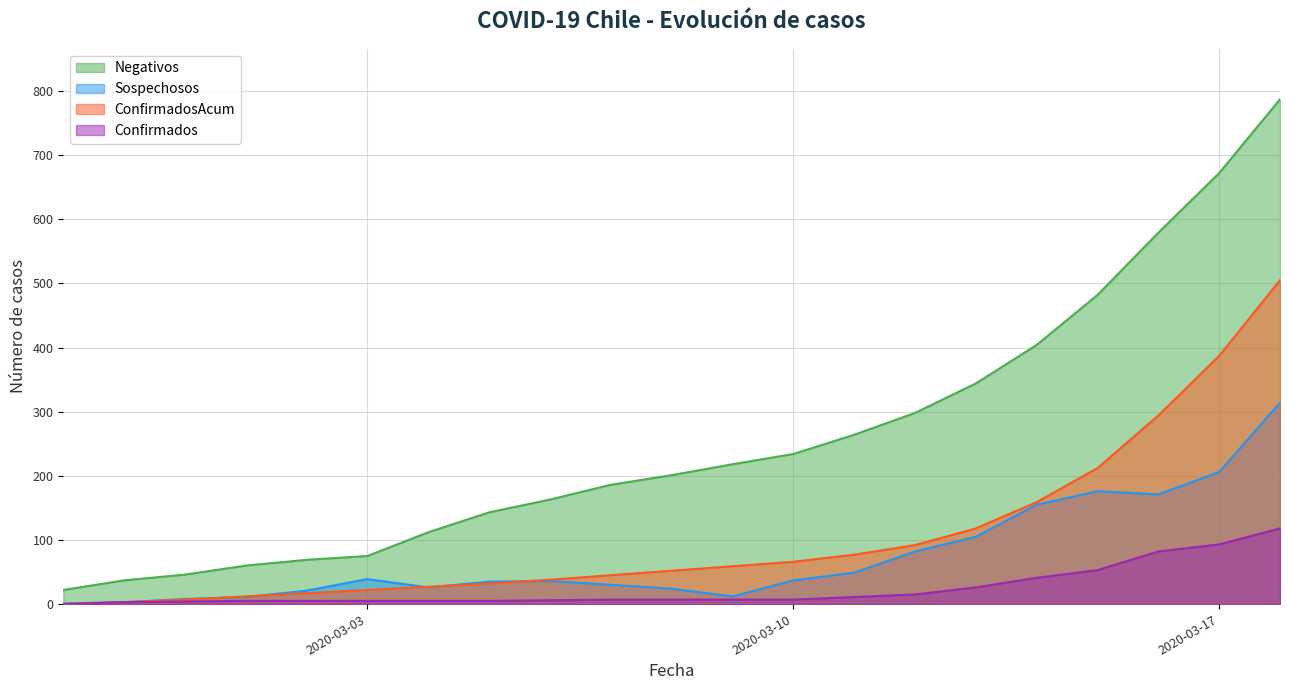

Reading left to right, transcribe all the data shown in this chart.

Negativos: 22	37	46	60	69	75	112	143	163	186	201	218	234	264	298	344	404	482	579	672	787
Sospechosos: 1	3	8	11	21	39	26	35	36	30	24	12	37	49	82	105	155	176	171	206	314
ConfirmadosAcum: 0	3	7	12	17	22	27	32	38	45	52	59	66	77	92	118	159	212	294	387	505
Confirmados: 0	3	4	5	5	5	5	5	6	7	7	7	7	11	15	26	41	53	82	93	118